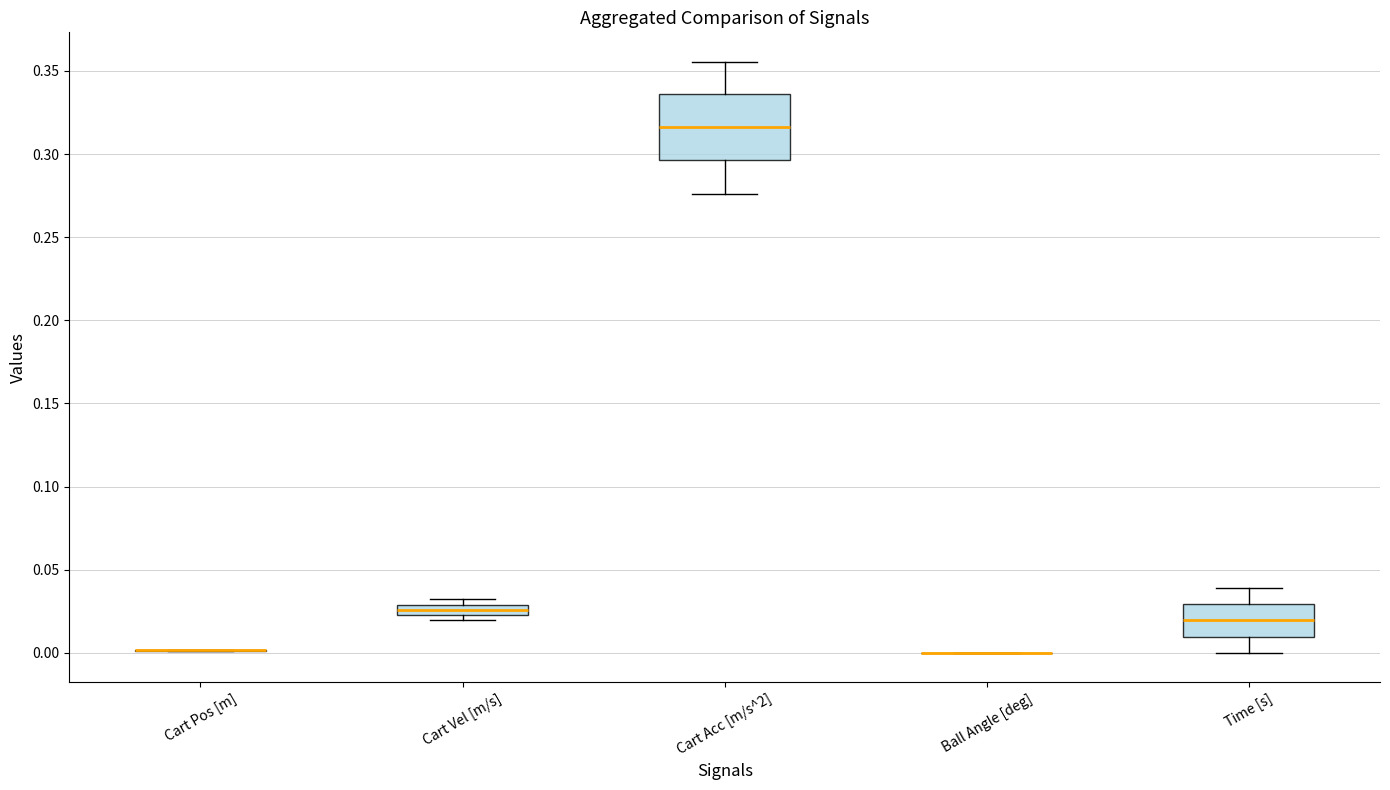

Which box is the tallest, from its lower edge to its upper edge?

Cart Acc [m/s^2]